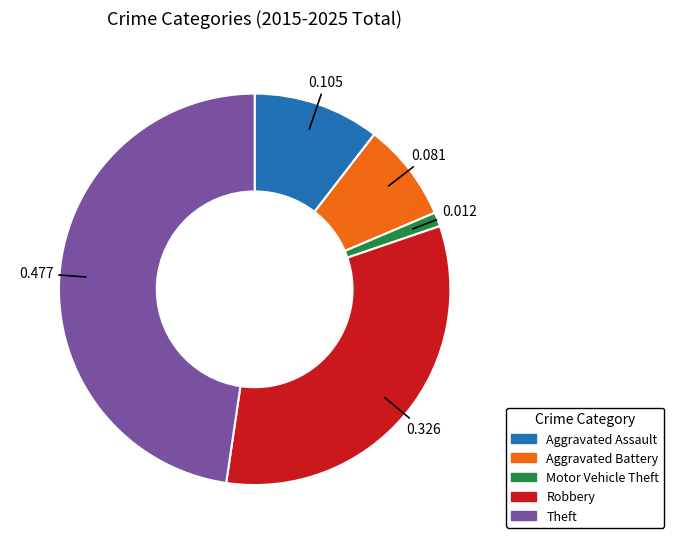

How many slices are in this pie chart?

5